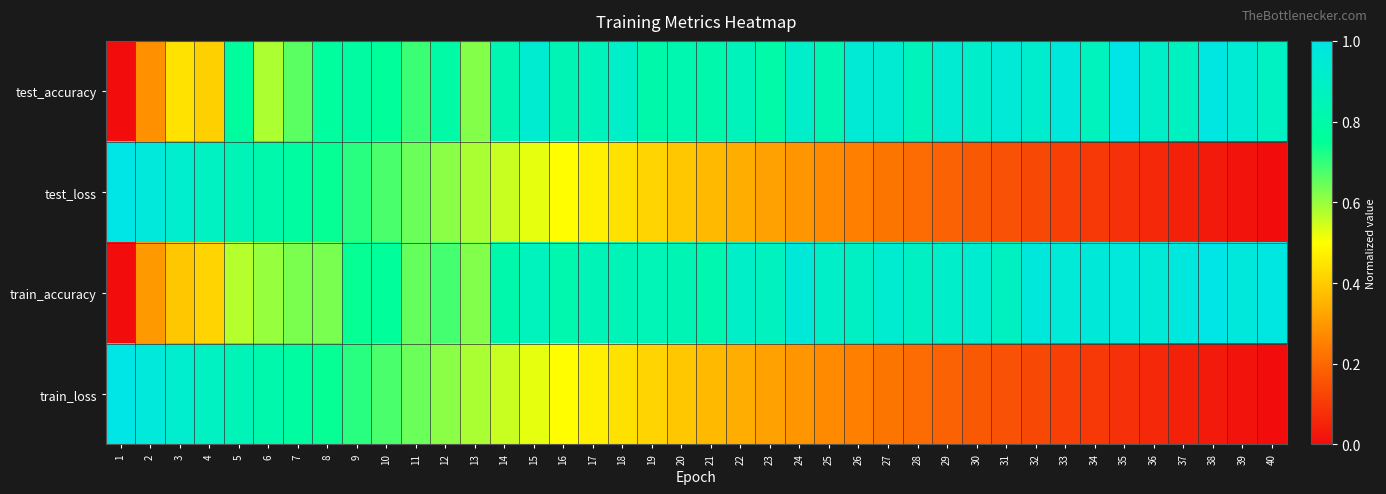

What is the maximum value shown in the chart?

1.0